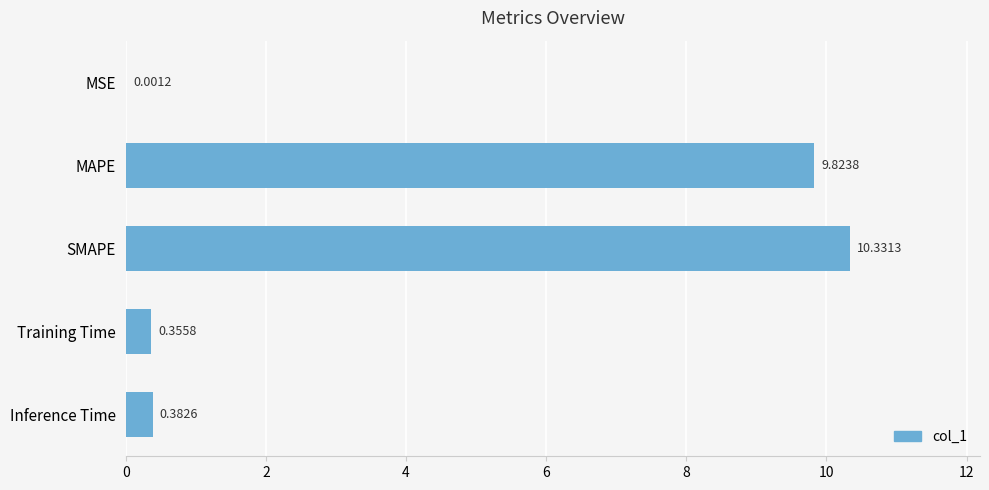

At which label is the value closest to 5?

Inference Time